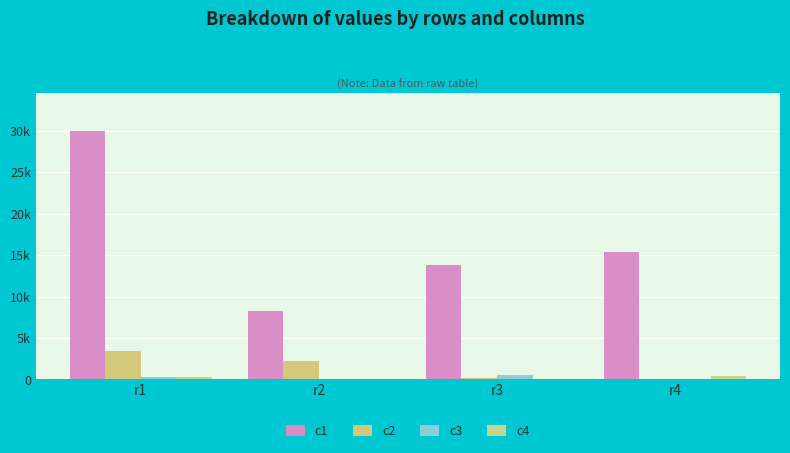

Reading left to right, list all the values displayed in this chart.

c1: r1=30024	r2=8214	r3=13774	r4=15397
c2: r1=3487	r2=2267	r3=163	r4=95
c3: r1=277	r2=10	r3=490	r4=2
c4: r1=315	r2=10	r3=1	r4=396